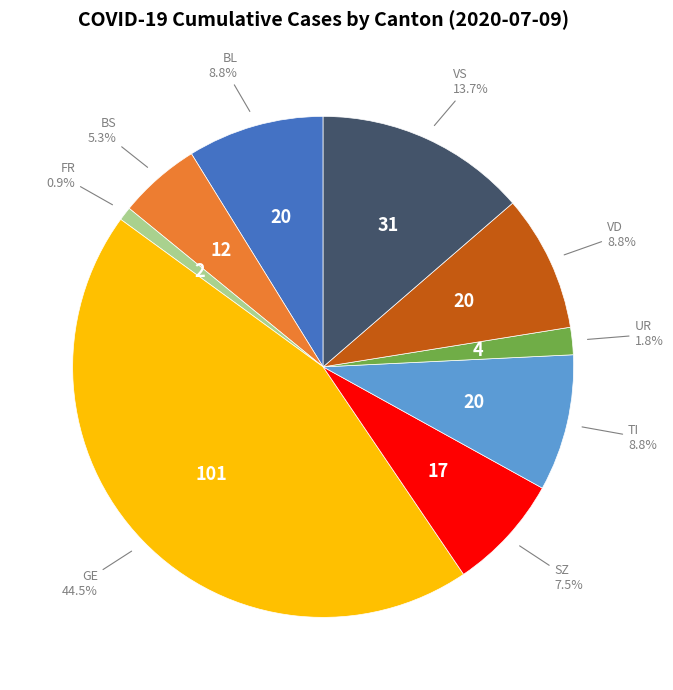

Between FR and BL, which is larger?

BL